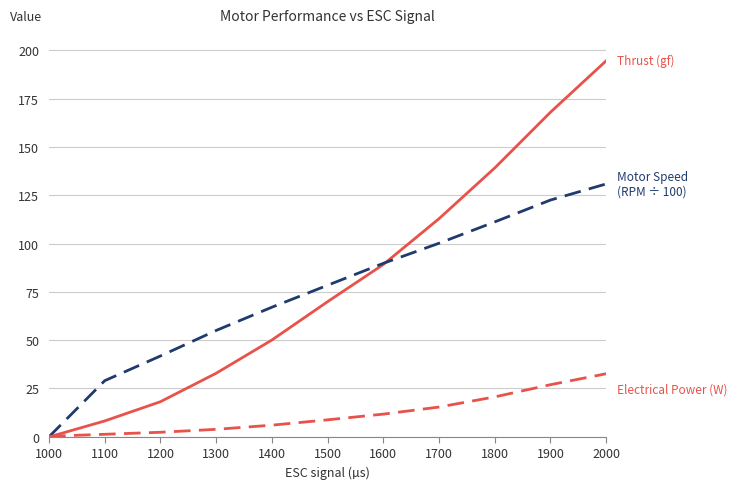

What is the spread (max minus min) of values at 2000?

162.0